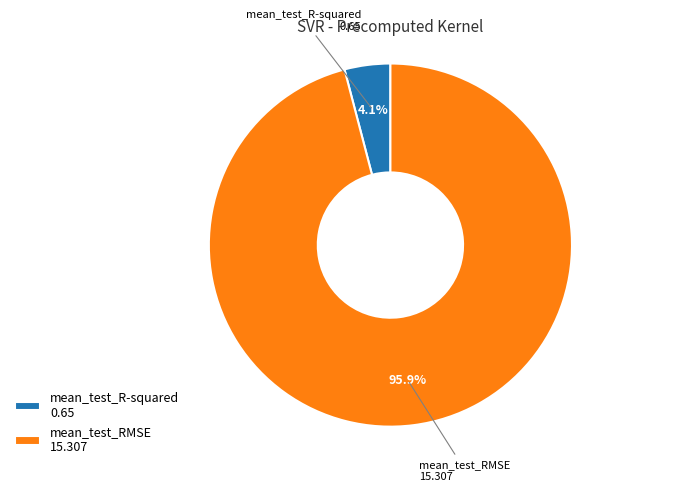

Is there any slice that represents more than half of the pie?

Yes